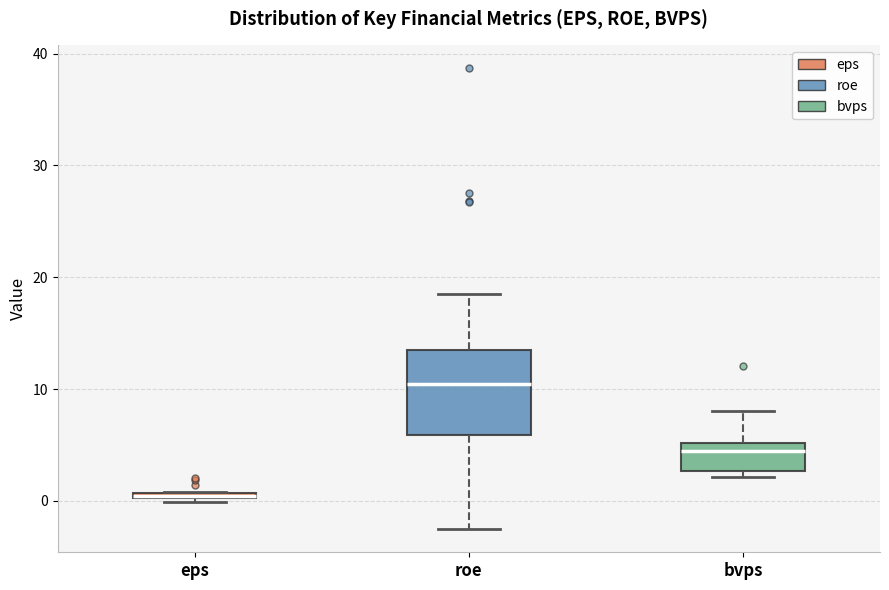

Where does the median line of the box for bvps sit on the y-axis? The values are not printed on the chart, so give them approximately, as read against the axis.

4